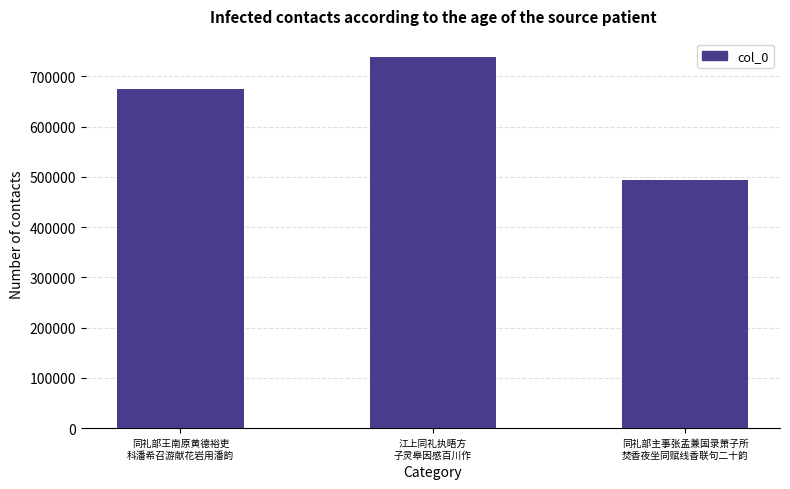

True or false: the data shows 674482 at 同礼部王南原黄德裕吏
科潘希召游献花岩用潘韵.

True